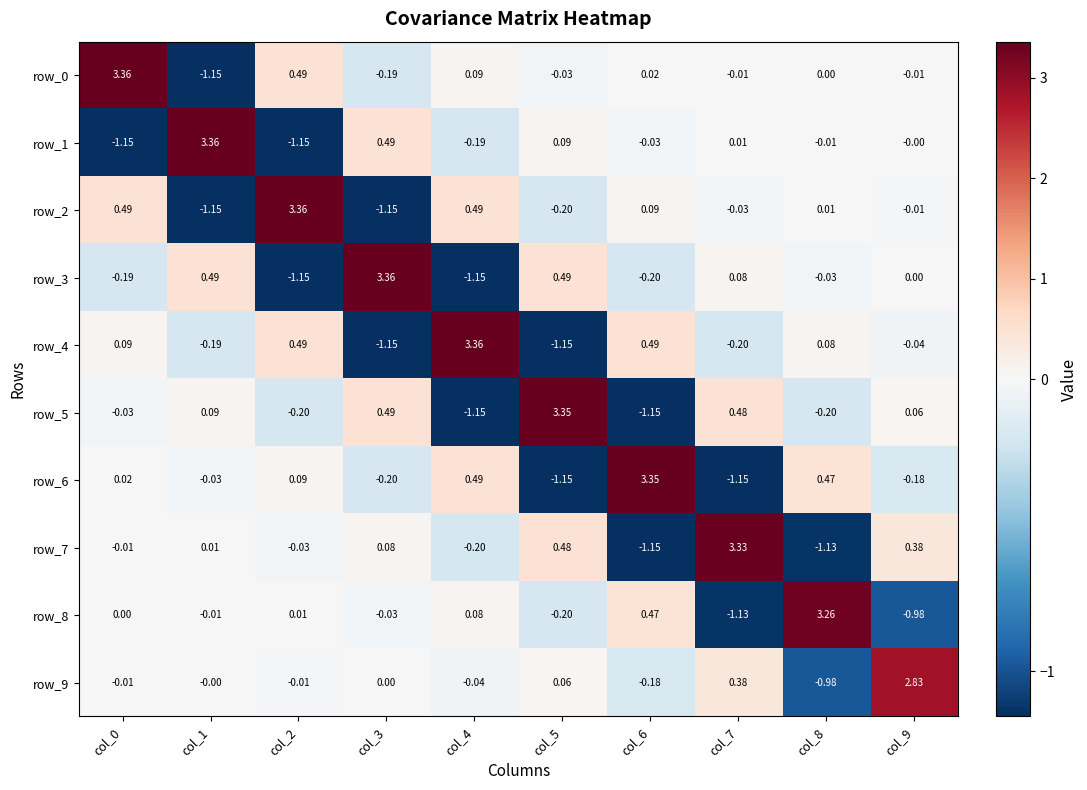

What is the total value across all series at col_3?

1.7